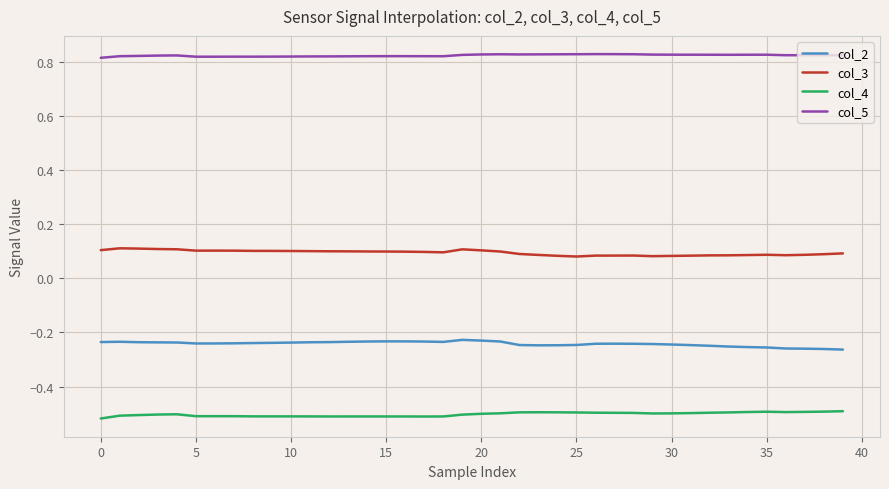

True or false: col_4 and col_5 intersect in this chart.

False